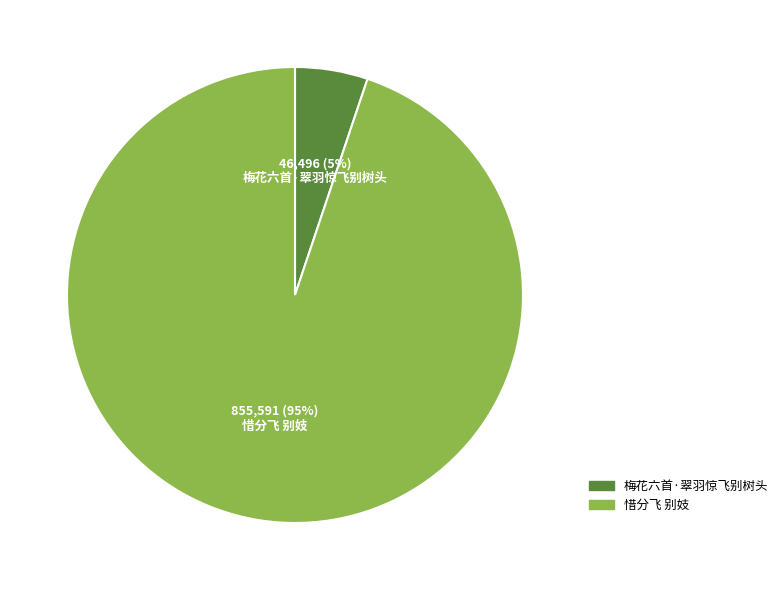

To the nearest percent, what is the difference between the largest and smallest slice percentages?

90%